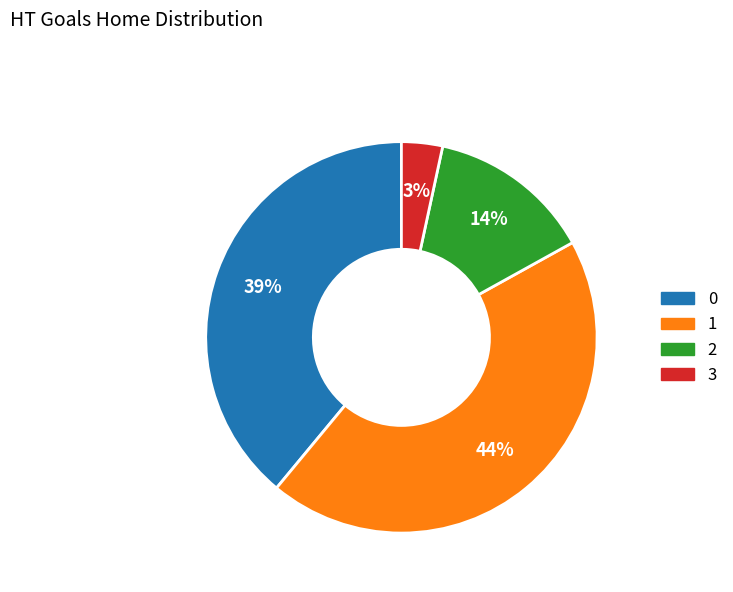

To the nearest percent, what percentage of the pie is 1?

44%